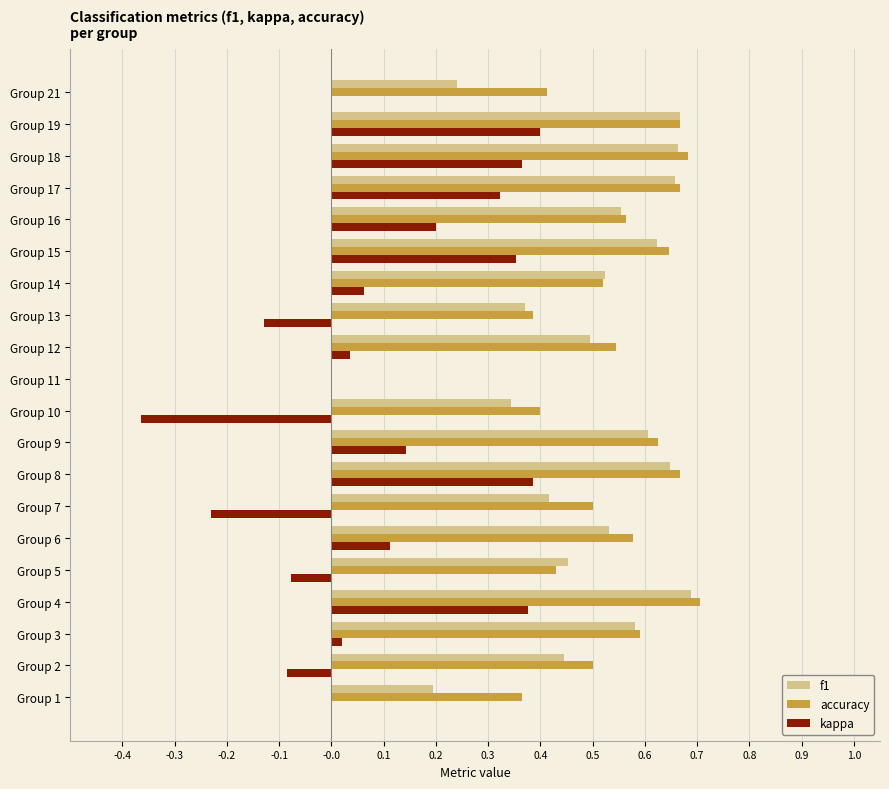

What is the sum of all accuracy values?

10.4